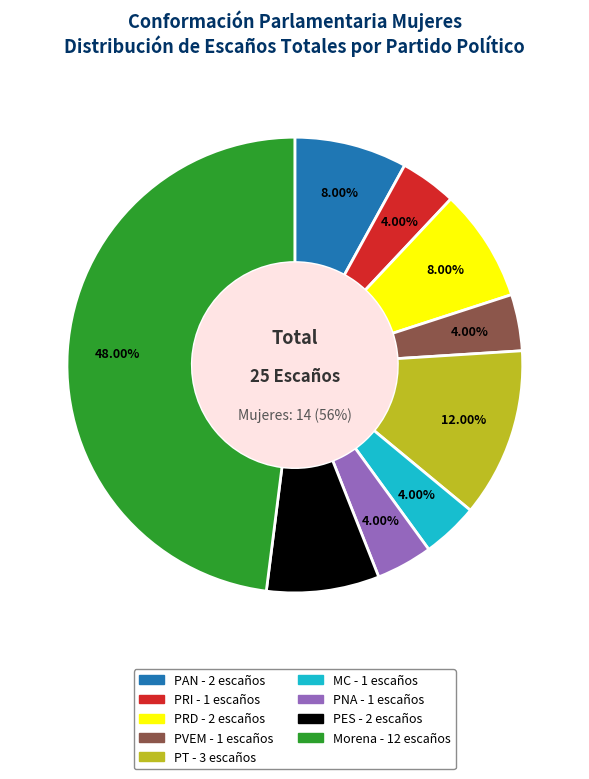

What is the change in value from PT to PNA?

-2